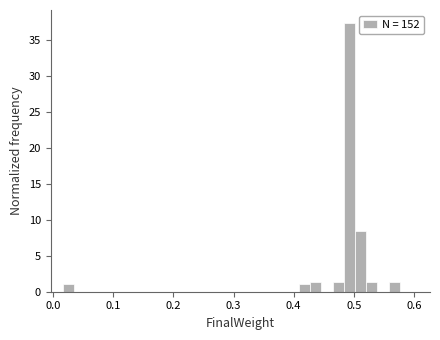

Around what value on the x-axis is the tallest bar? Give the approximate position of its centre, as read against the axis.

0.49